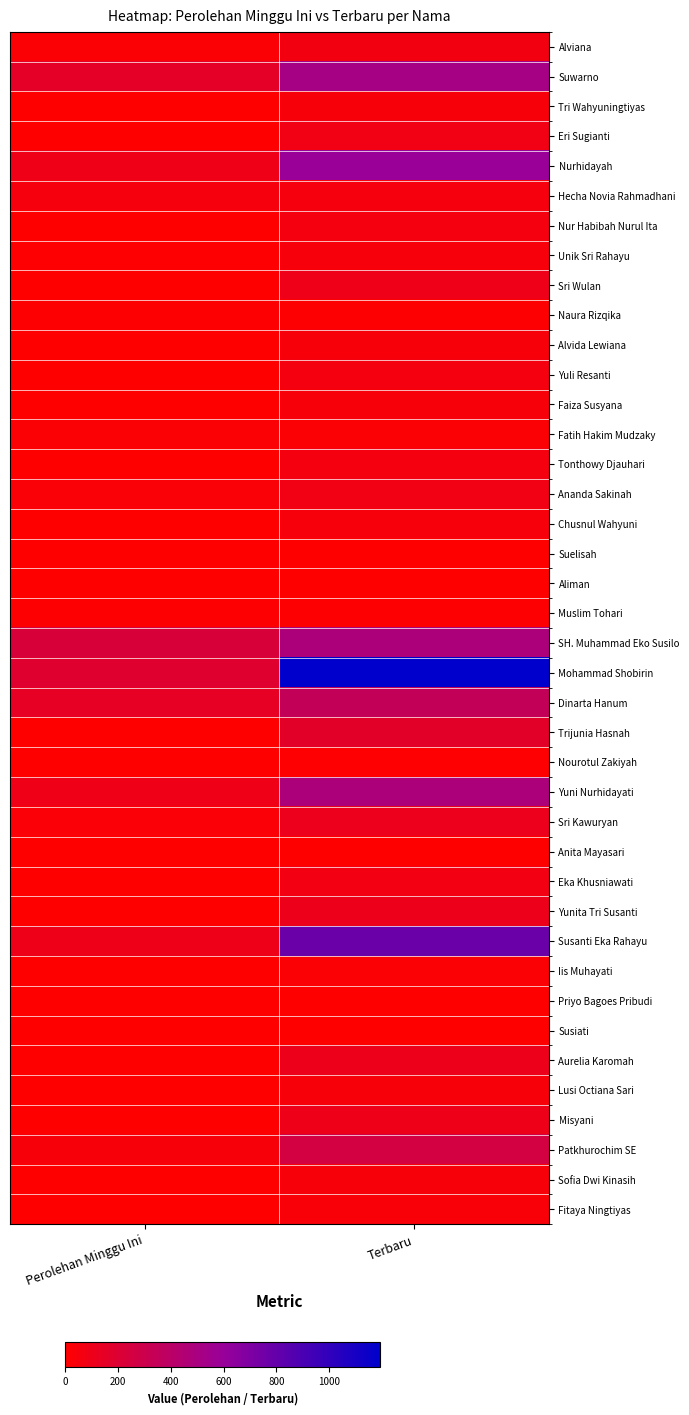

Reading left to right, transcribe all the data shown in this chart.

Alviana: Perolehan Minggu Ini=20	Terbaru=66
Suwarno: Perolehan Minggu Ini=156	Terbaru=520
Tri Wahyuningtiyas: Perolehan Minggu Ini=0	Terbaru=45
Eri Sugianti: Perolehan Minggu Ini=2	Terbaru=77
Nurhidayah: Perolehan Minggu Ini=92	Terbaru=589
Hecha Novia Rahmadhani: Perolehan Minggu Ini=52	Terbaru=52
Nur Habibah Nurul Ita: Perolehan Minggu Ini=1	Terbaru=60
Unik Sri Rahayu: Perolehan Minggu Ini=6	Terbaru=47
Sri Wulan: Perolehan Minggu Ini=0	Terbaru=95
Naura Rizqika: Perolehan Minggu Ini=13	Terbaru=13
Alvida Lewiana: Perolehan Minggu Ini=0	Terbaru=45
Yuli Resanti: Perolehan Minggu Ini=4	Terbaru=62
Faiza Susyana: Perolehan Minggu Ini=0	Terbaru=40
Fatih Hakim Mudzaky: Perolehan Minggu Ini=19	Terbaru=19
Tonthowy Djauhari: Perolehan Minggu Ini=0	Terbaru=62
Ananda Sakinah: Perolehan Minggu Ini=29	Terbaru=75
Chusnul Wahyuni: Perolehan Minggu Ini=0	Terbaru=47
Suelisah: Perolehan Minggu Ini=0	Terbaru=0
Aliman: Perolehan Minggu Ini=0	Terbaru=0
Muslim Tohari: Perolehan Minggu Ini=10	Terbaru=10
SH. Muhammad Eko Susilo: Perolehan Minggu Ini=225	Terbaru=481
Mohammad Shobirin: Perolehan Minggu Ini=187	Terbaru=1192
Dinarta Hanum: Perolehan Minggu Ini=143	Terbaru=348
Trijunia Hasnah: Perolehan Minggu Ini=0	Terbaru=162
Nourotul Zakiyah: Perolehan Minggu Ini=0	Terbaru=5
Yuni Nurhidayati: Perolehan Minggu Ini=93	Terbaru=483
Sri Kawuryan: Perolehan Minggu Ini=25	Terbaru=109
Anita Mayasari: Perolehan Minggu Ini=2	Terbaru=4
Eka Khusniawati: Perolehan Minggu Ini=1	Terbaru=72
Yunita Tri Susanti: Perolehan Minggu Ini=0	Terbaru=105
Susanti Eka Rahayu: Perolehan Minggu Ini=100	Terbaru=775
Iis Muhayati: Perolehan Minggu Ini=0	Terbaru=19
Priyo Bagoes Pribudi: Perolehan Minggu Ini=0	Terbaru=0
Susiati: Perolehan Minggu Ini=0	Terbaru=0
Aurelia Karomah: Perolehan Minggu Ini=0	Terbaru=103
Lusi Octiana Sari: Perolehan Minggu Ini=0	Terbaru=42
Misyani: Perolehan Minggu Ini=2	Terbaru=102
Patkhurochim SE: Perolehan Minggu Ini=43	Terbaru=259
Sofia Dwi Kinasih: Perolehan Minggu Ini=0	Terbaru=45
Fitaya Ningtiyas: Perolehan Minggu Ini=0	Terbaru=35